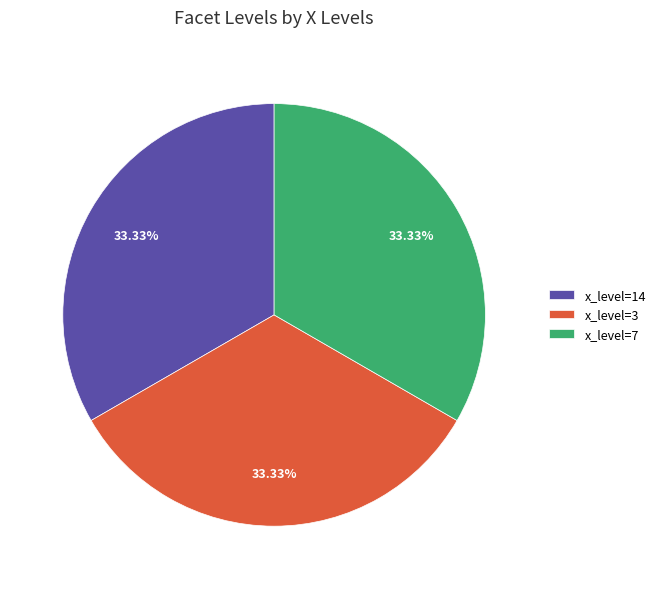

Is there any slice that represents more than half of the pie?

No